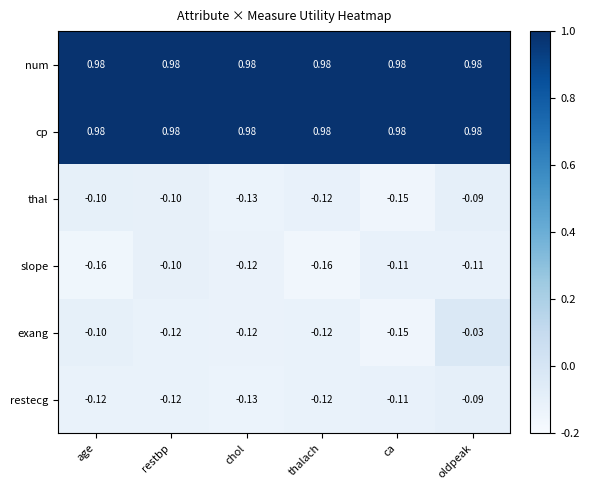

At which category is the sum across all series the highest?

oldpeak